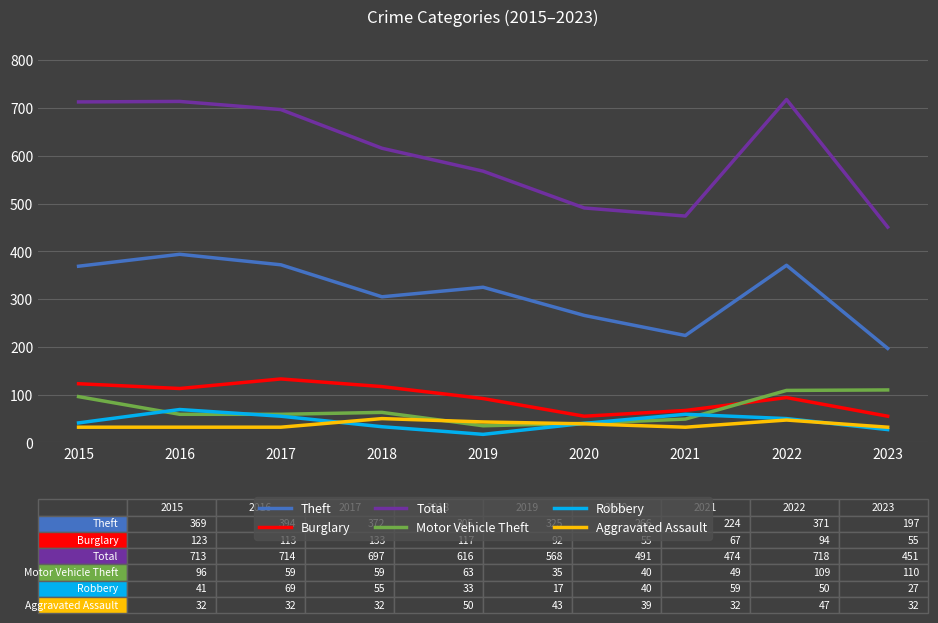

Which series has the largest range (max minus min)?

Total